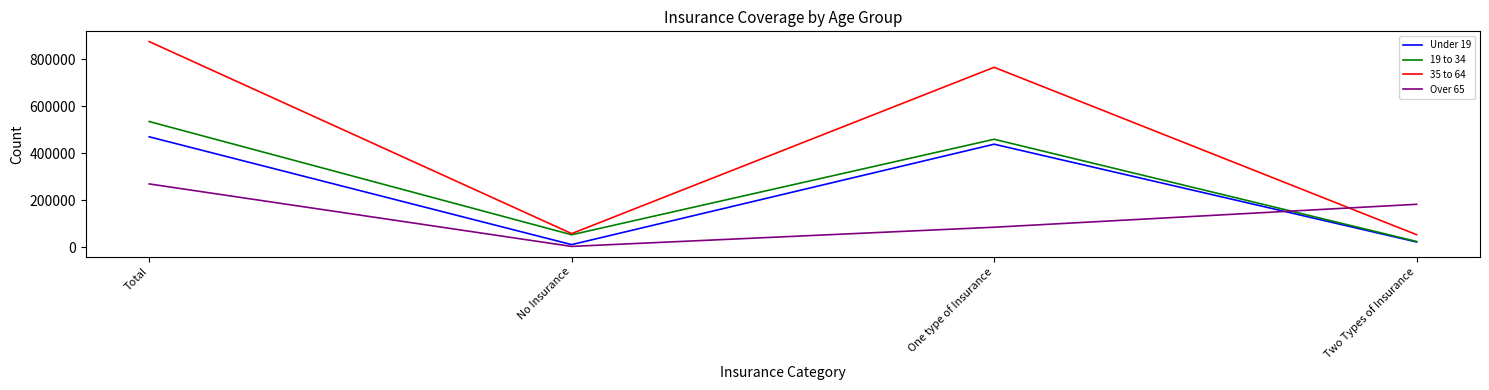

What are all the series names shown in the legend?

Under 19, 19 to 34, 35 to 64, Over 65